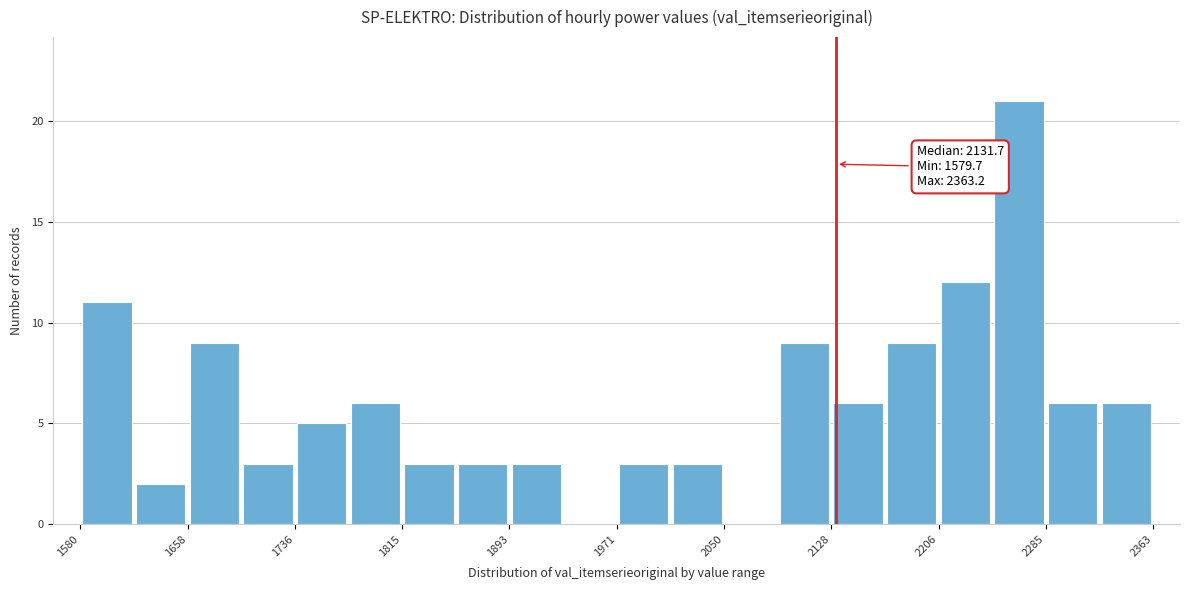

Read against the x-axis, roughly where is the centre of the tallest bar?

2270